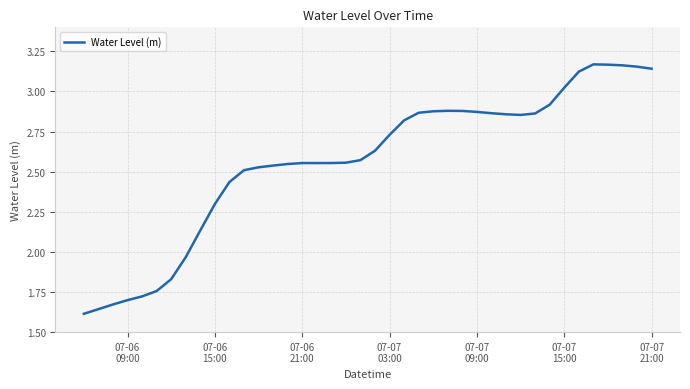

What is the average value?

2.6